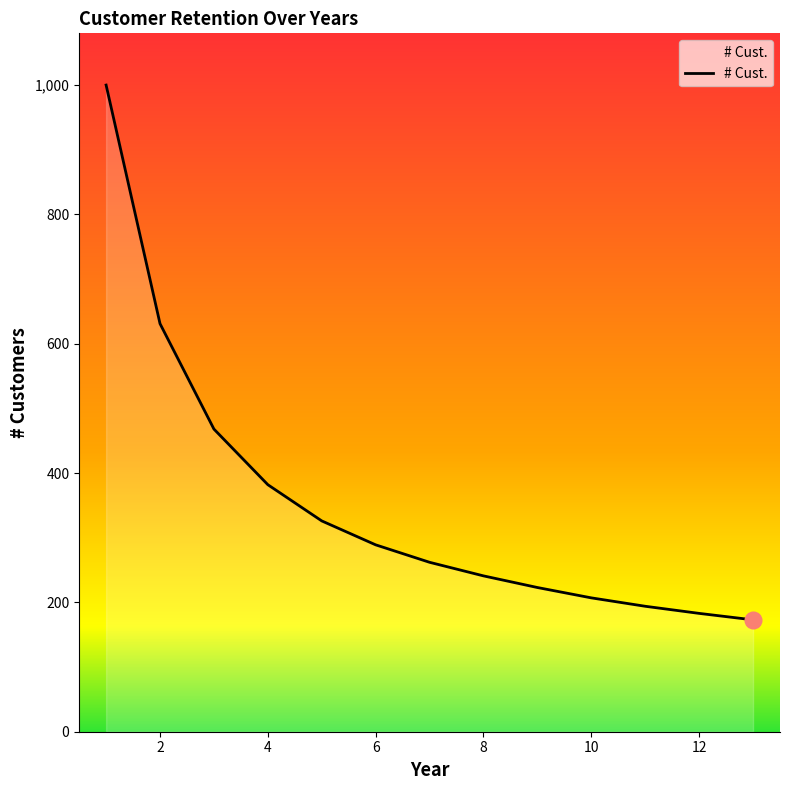

What is the minimum value shown in the chart?

173